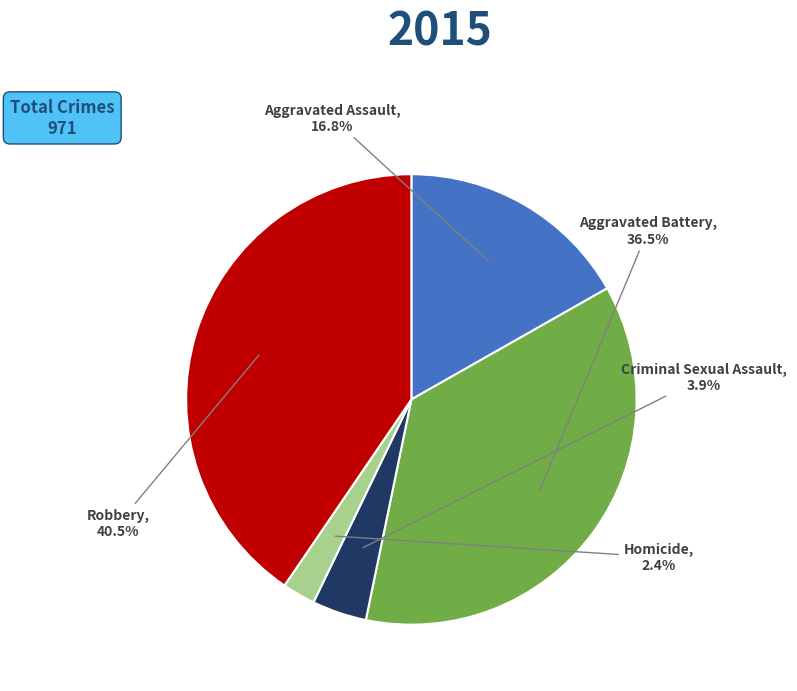

How many slices are in this pie chart?

5